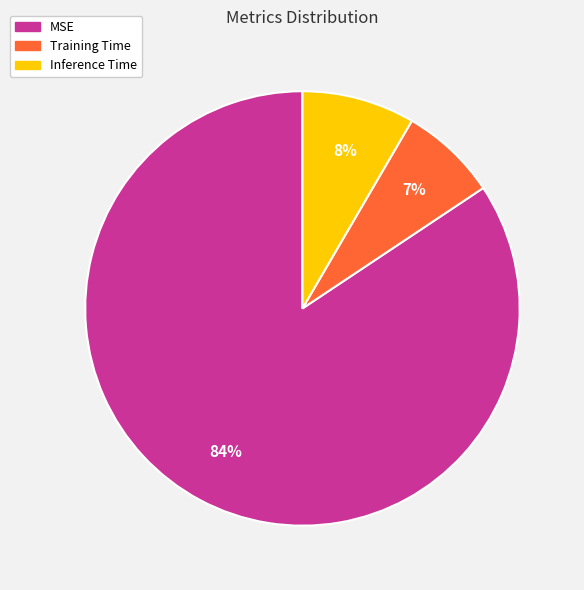

To the nearest percent, what is the average slice percentage?

33%